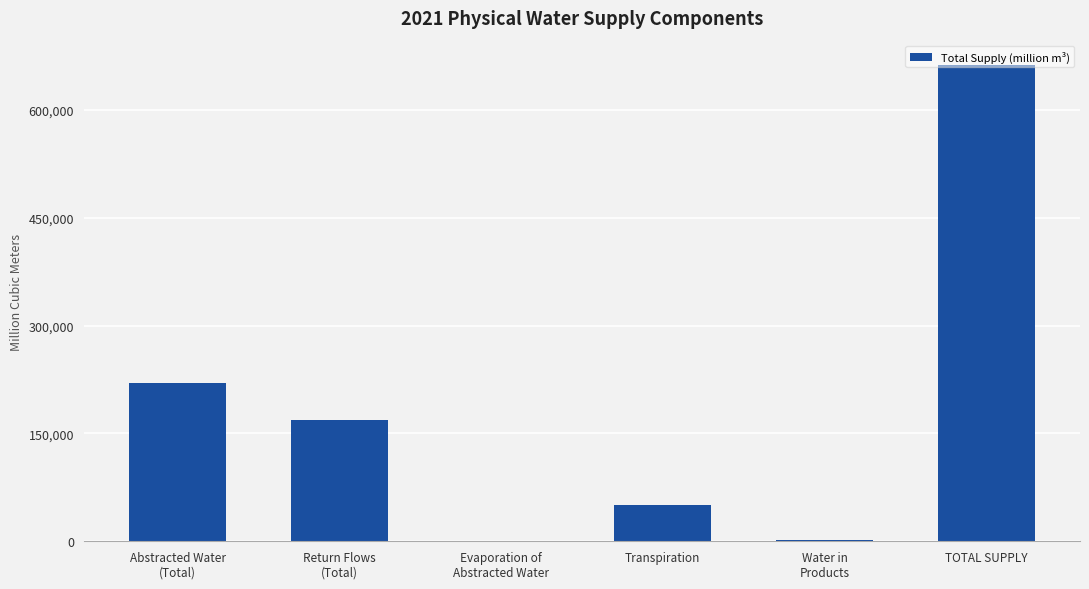

At which label is the value closest to 331841?

Abstracted Water
(Total)